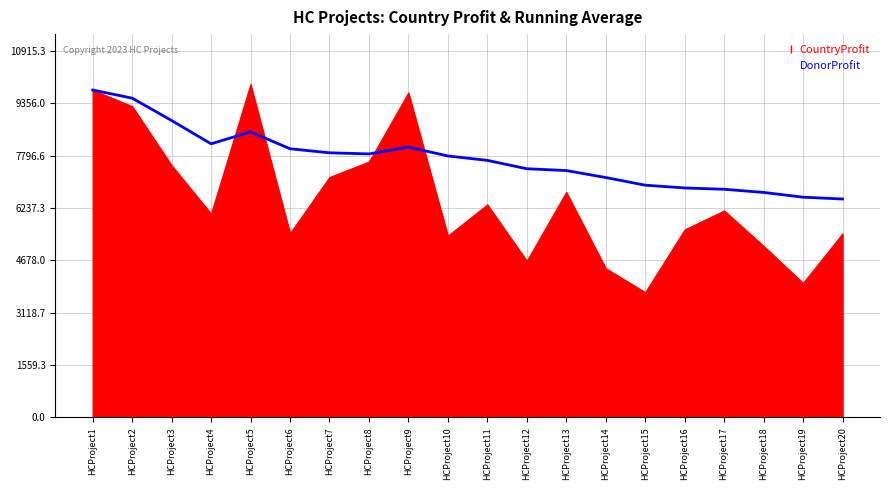

At which label does DonorProfit reach its peak?

HCProject1